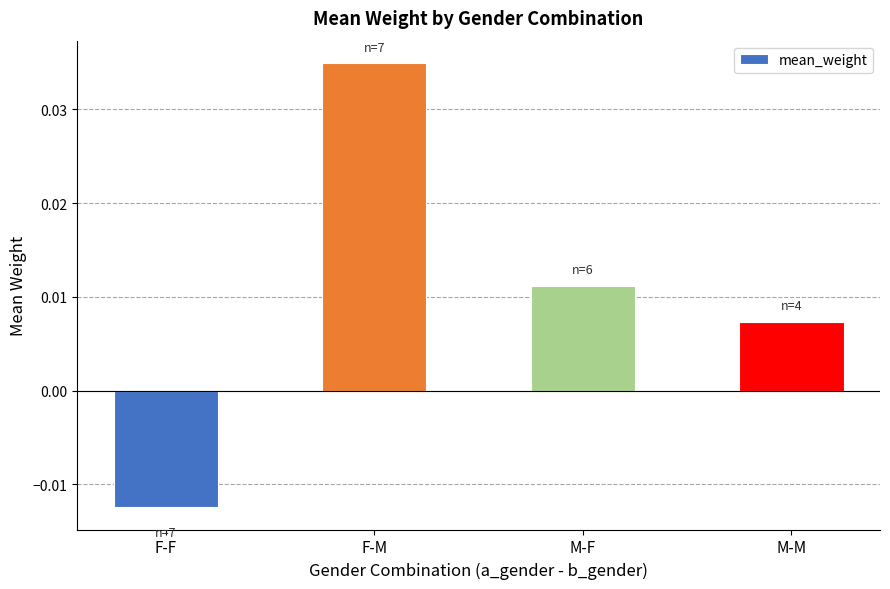

Which has a higher value, M-M or F-M?

F-M